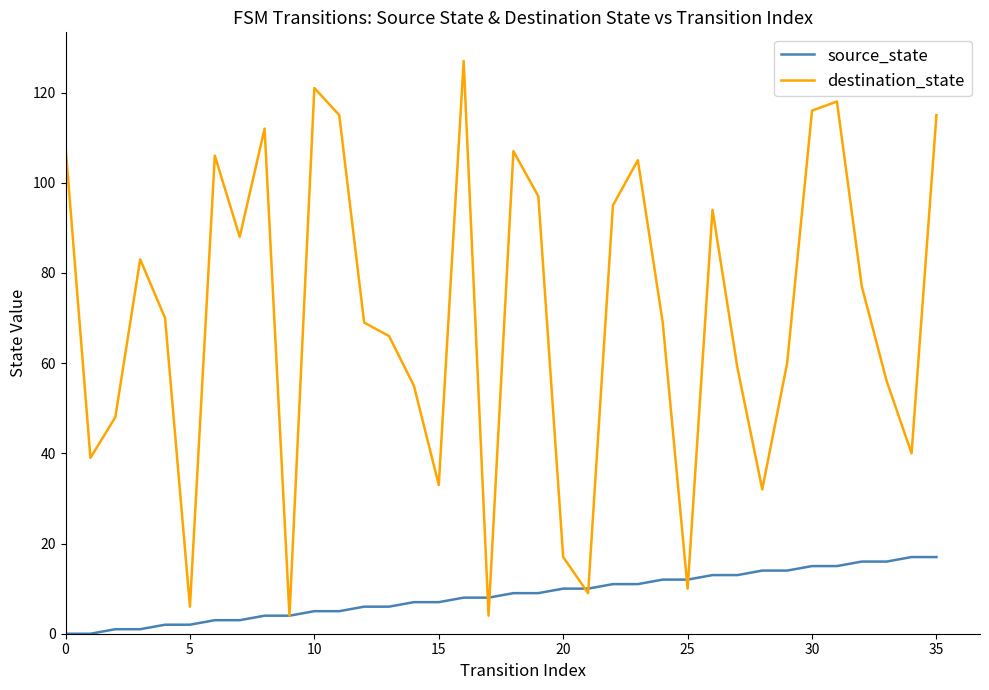

Which series has the largest total across all categories?

destination_state